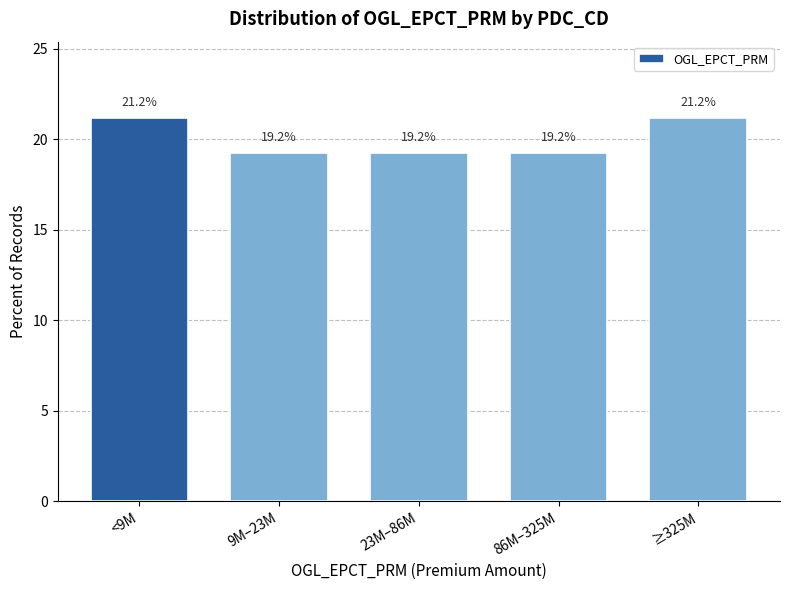

Reading right to left, list all the values displayed in this chart.

21.2	19.2	19.2	19.2	21.2